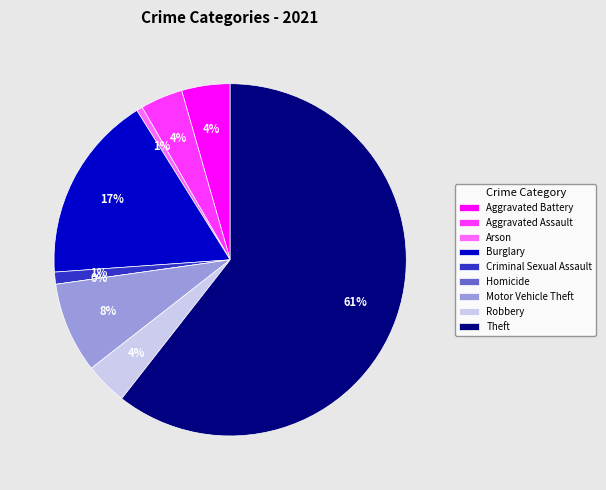

Is Theft the majority of the pie?

Yes